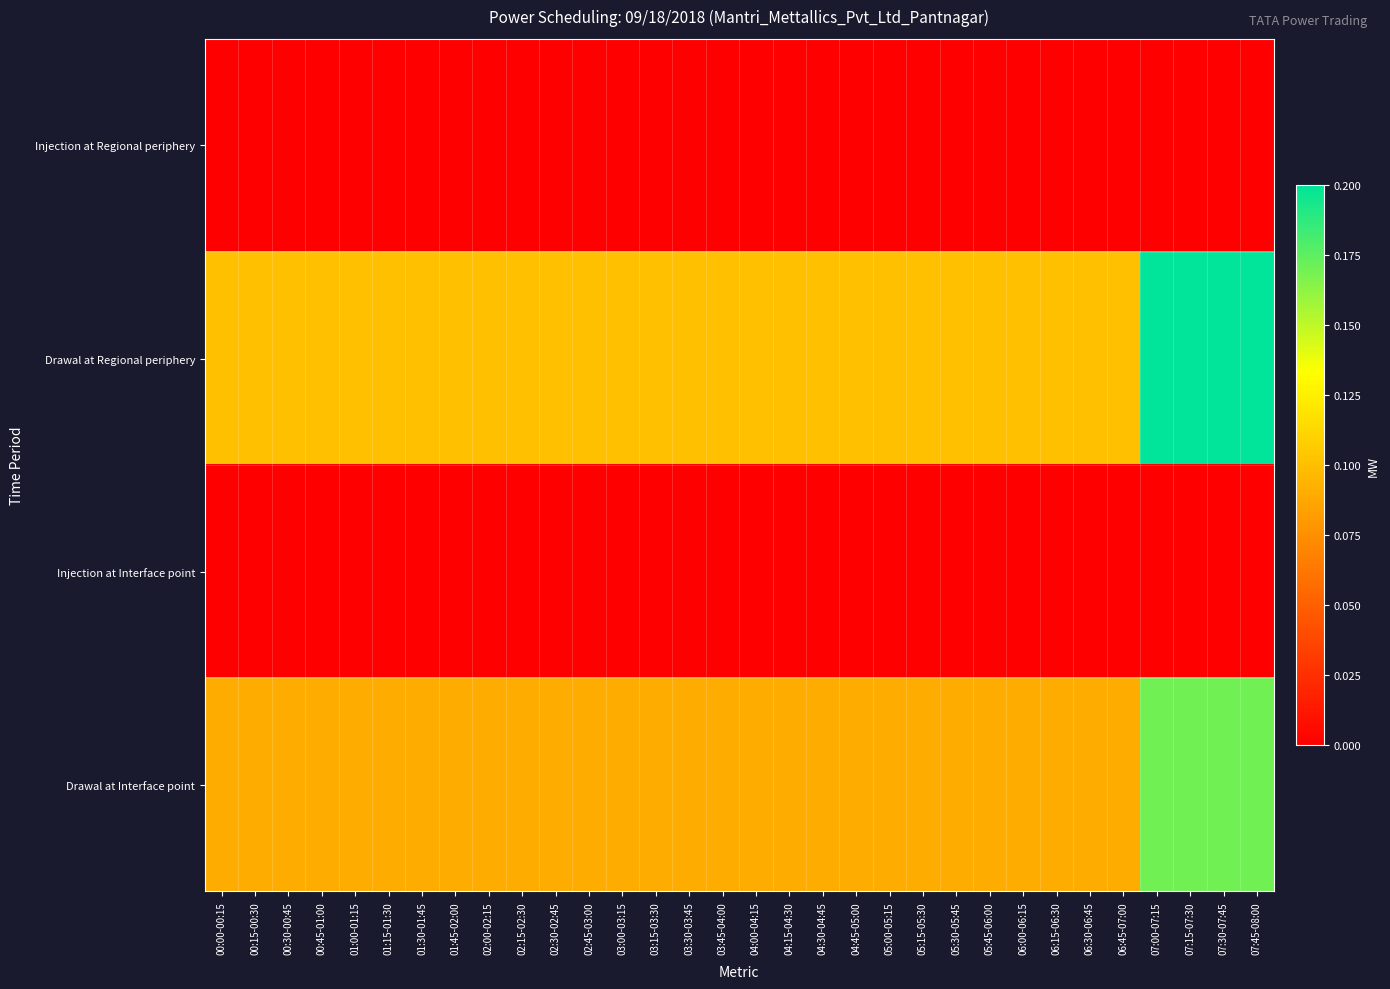

At how many categories does at least one series exceed 0?

32